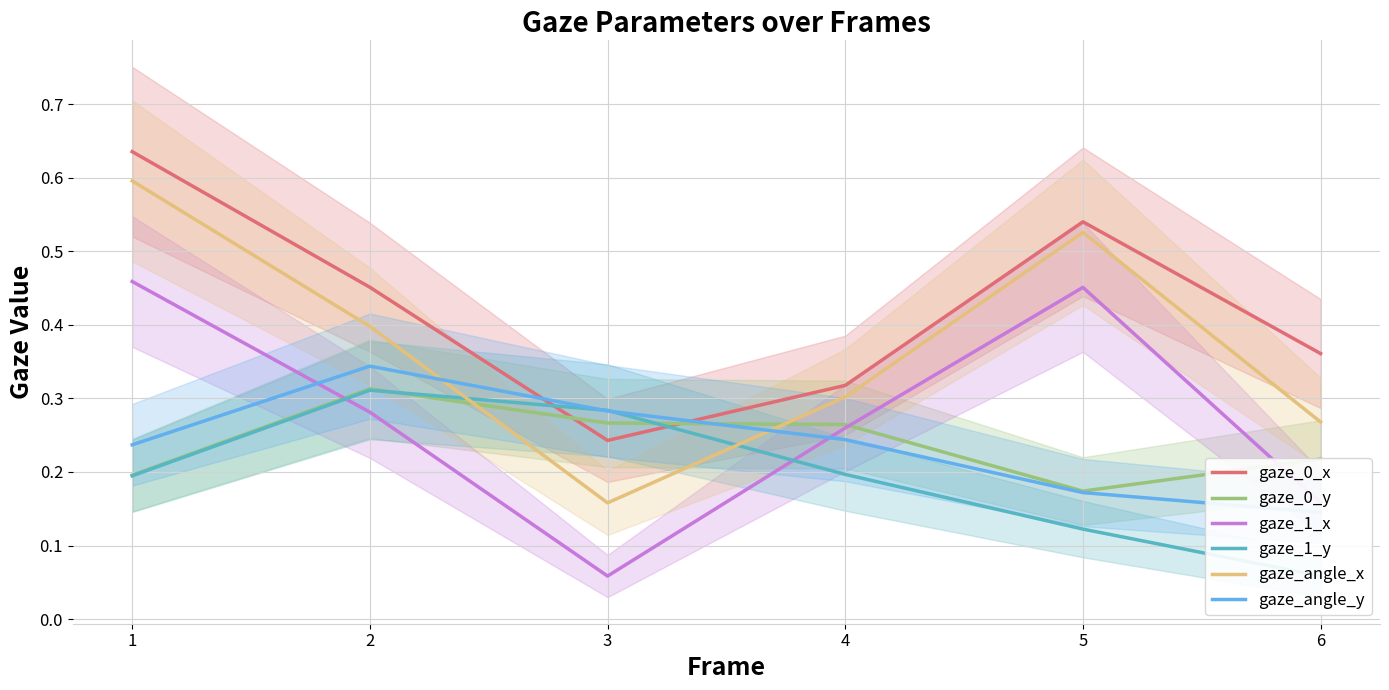

At which label does gaze_0_y reach its minimum?

5